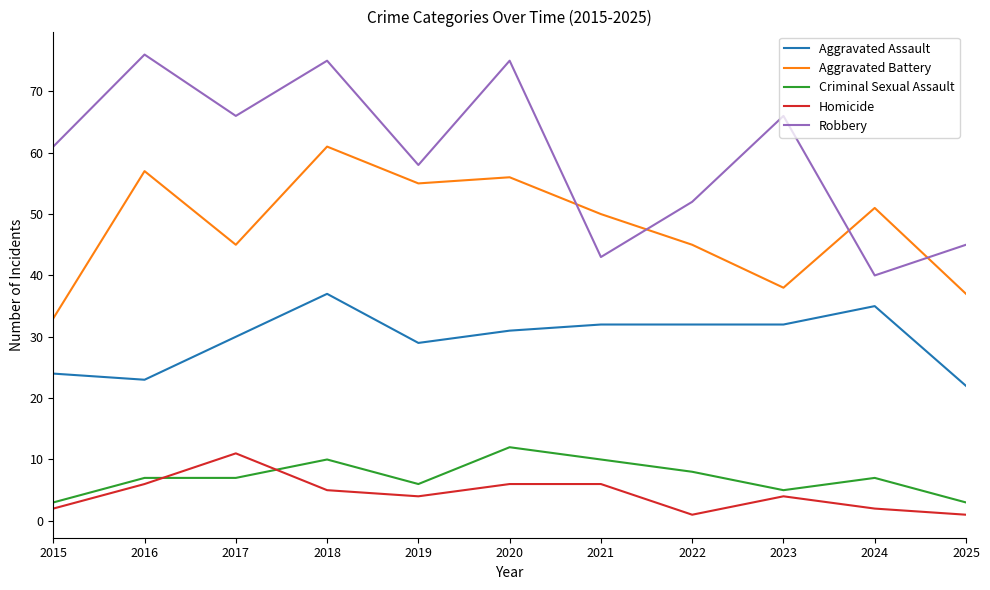

What is the total value across all series at 2018?

188